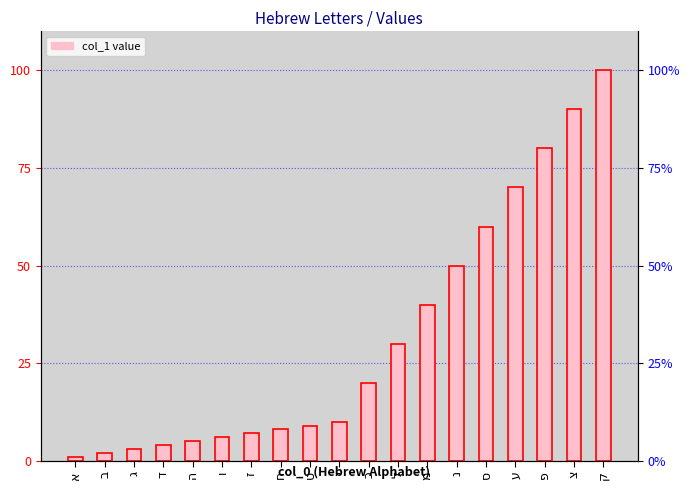

What is the value of the 6th bar from the left?

6